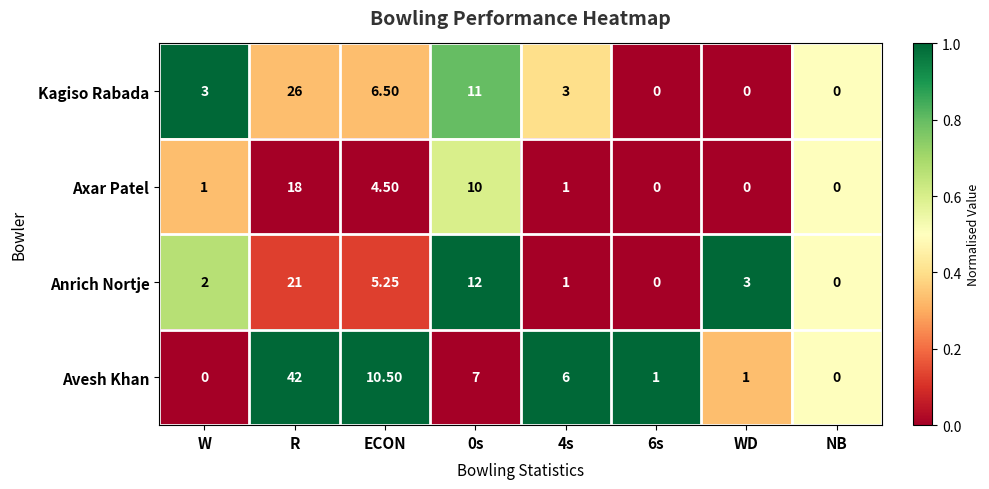

At which category is the sum across all series the highest?

R